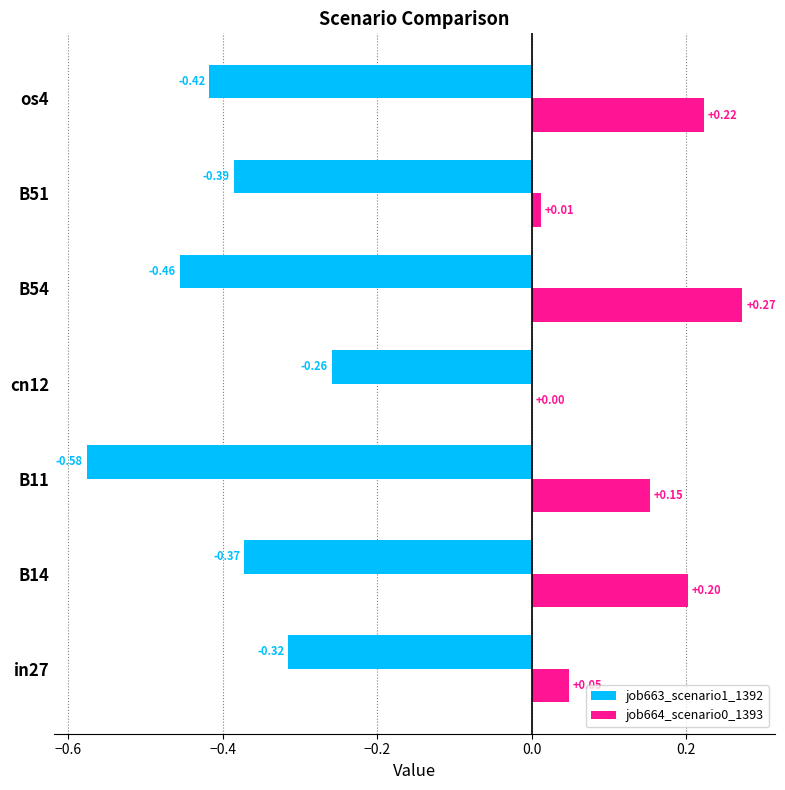

Between B11 and B51, which series saw the biggest shift?

job663_scenario1_1392